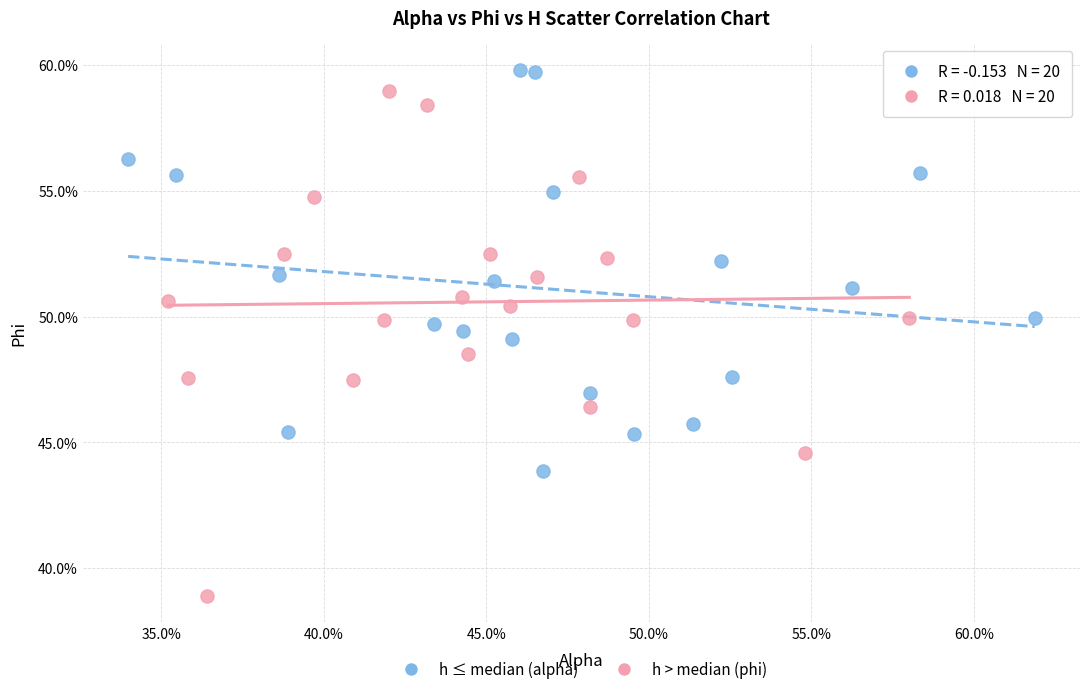

Which series reaches the maximum Y coordinate?

h ≤ median (alpha)